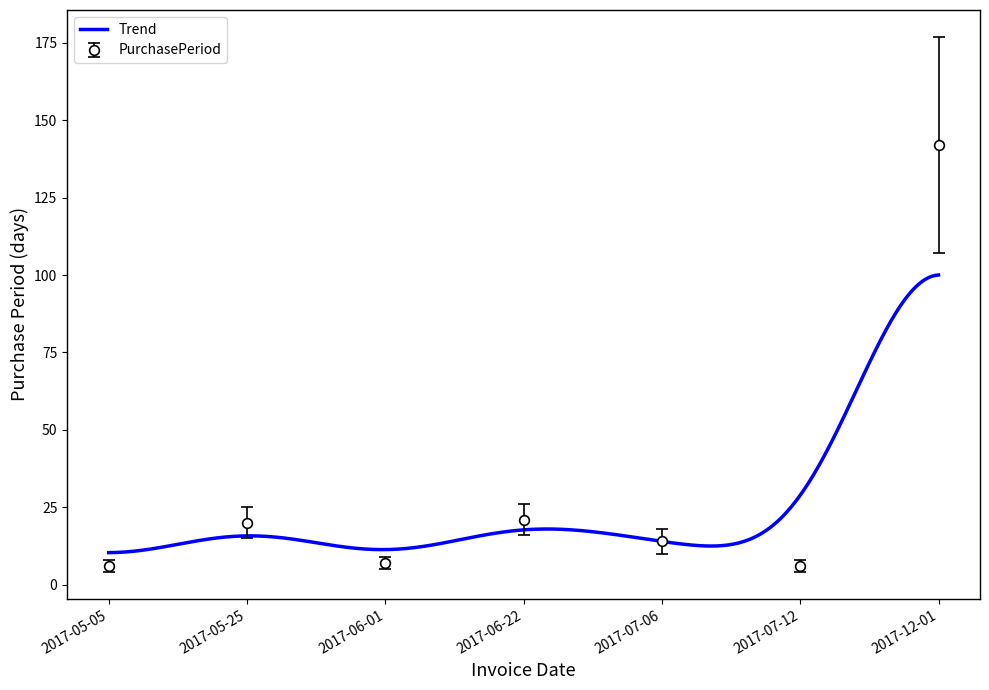

List the labels in order of value, largest first.

2017-12-01, 2017-06-22, 2017-05-25, 2017-07-06, 2017-06-01, 2017-05-05, 2017-07-12